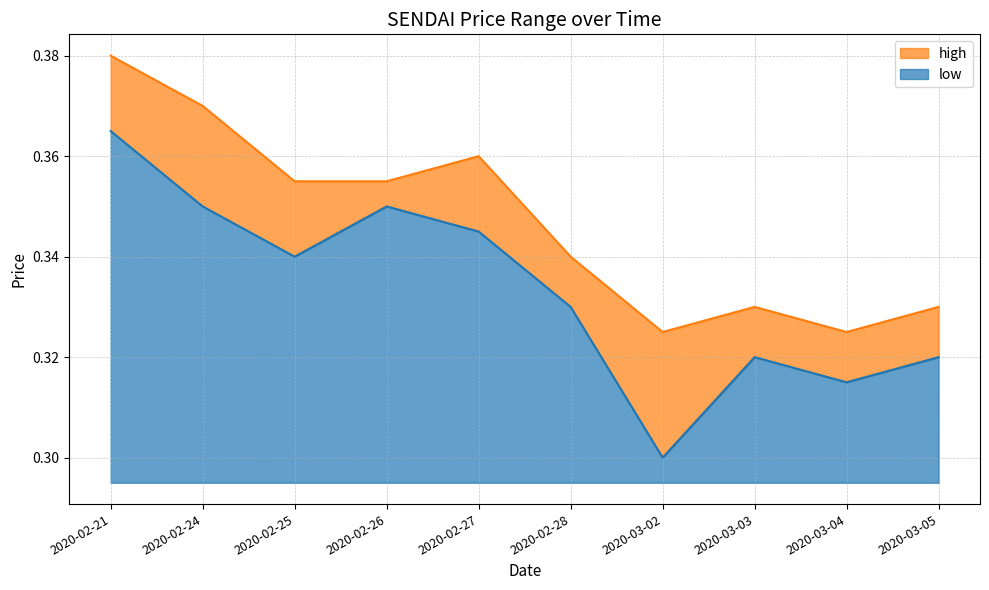

Rank the series by their average value, from highest to lowest.

high, low